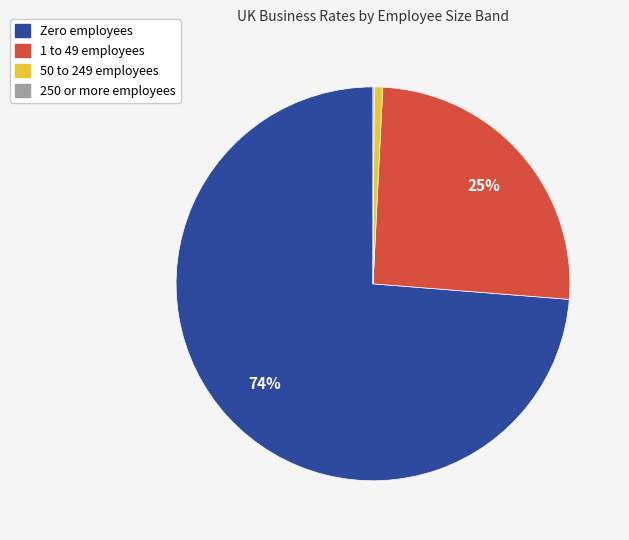

To the nearest percent, what portion does 50 to 249 employees represent?

1%